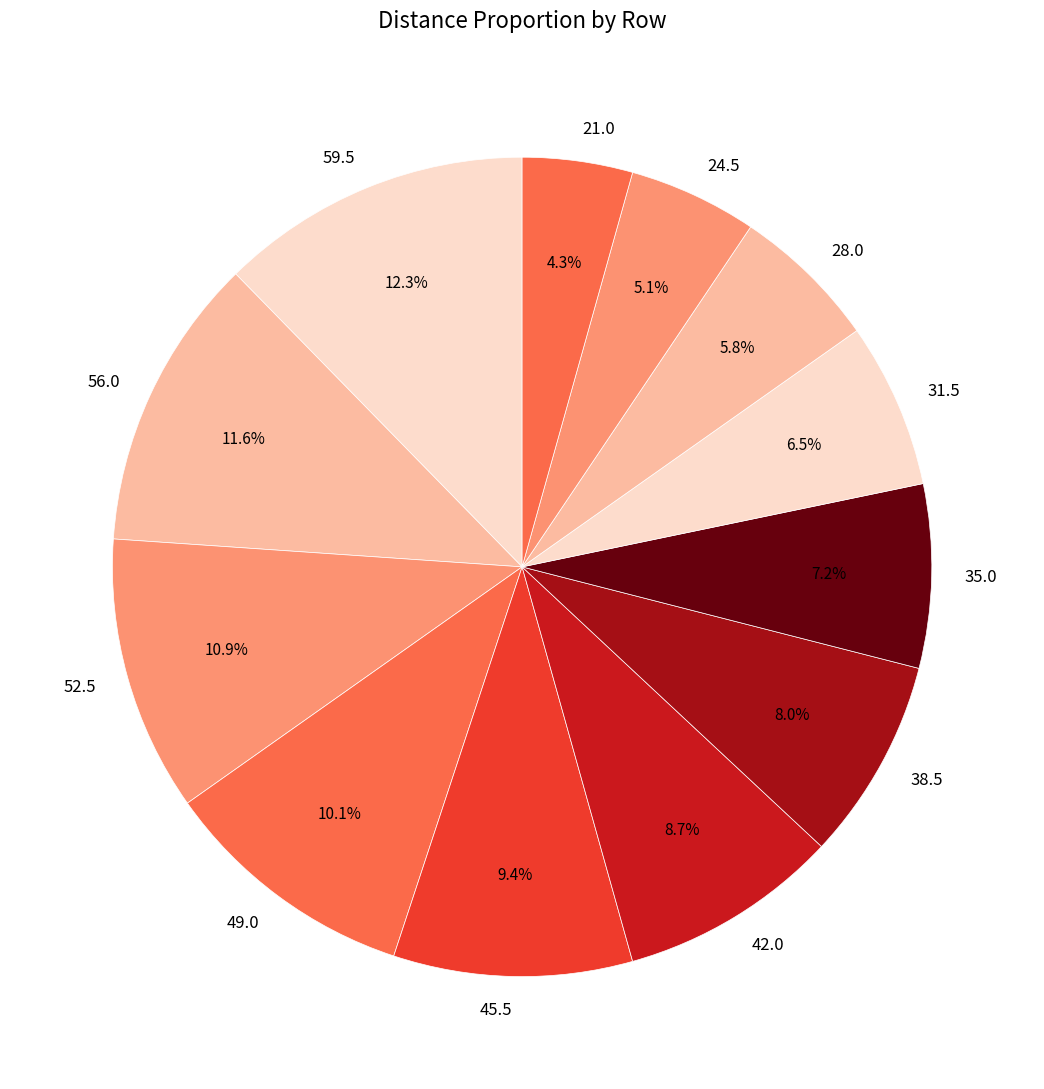

Is there a majority slice in this chart?

No